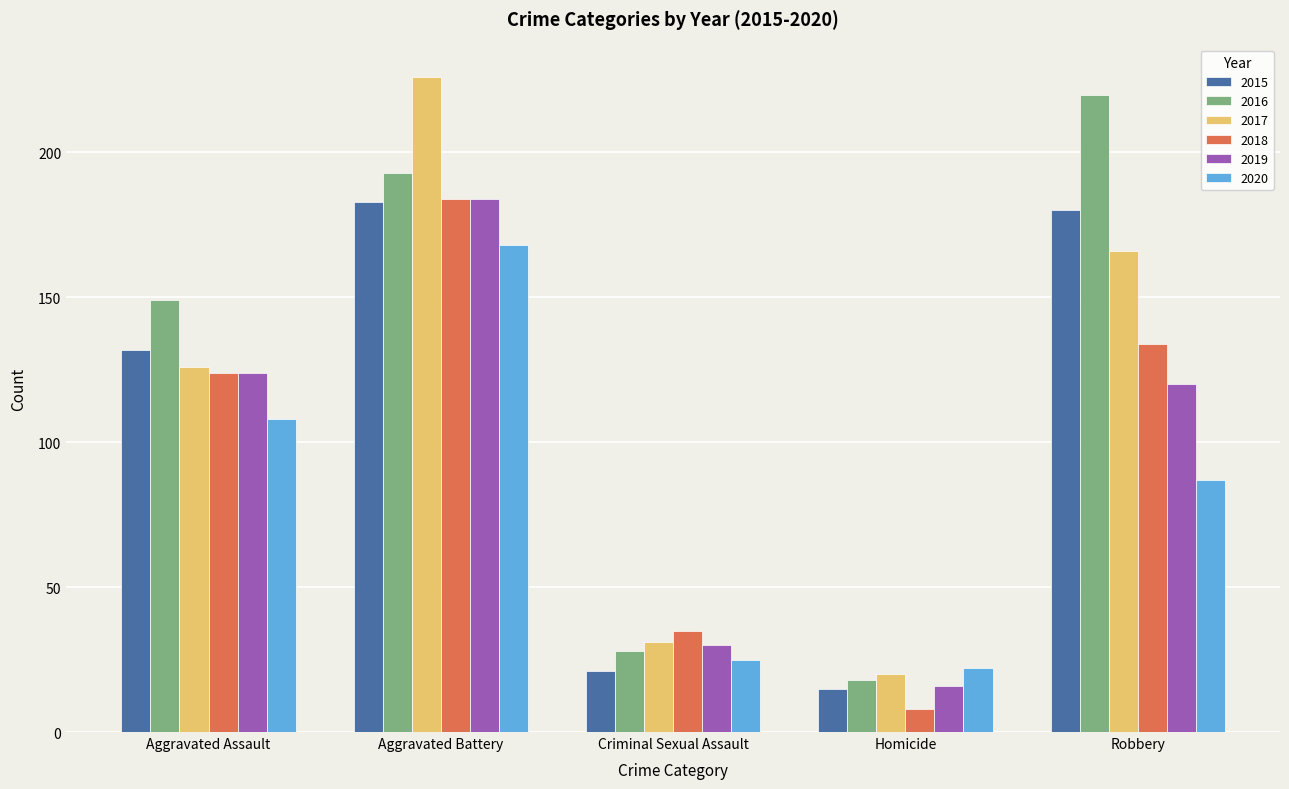

What is the difference between the second highest and second lowest values in the 2015 series?

159